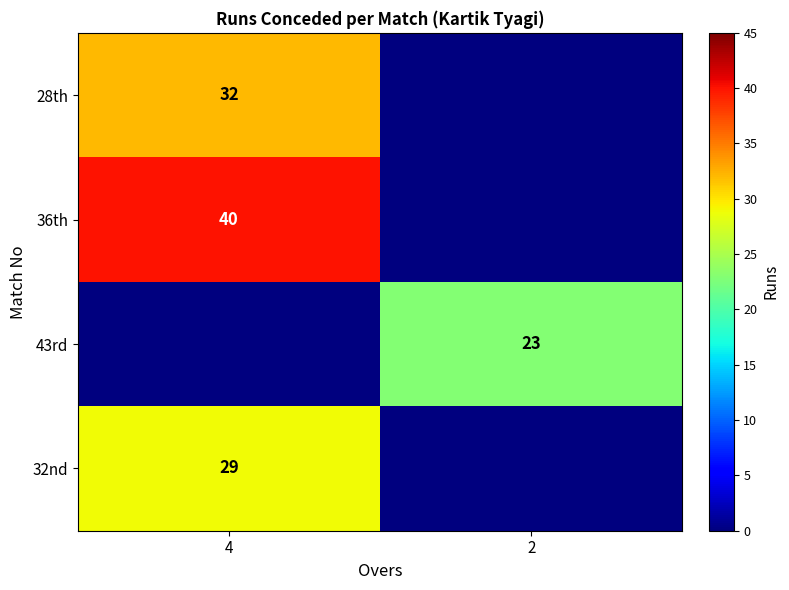

The value of 28th at 4 is 32. True or false?

True